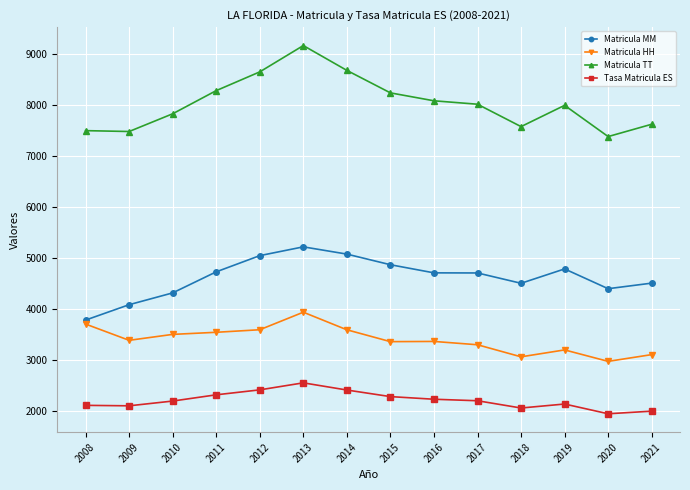

What is the value of the Tasa Matricula ES point at the 1st from the left?

2116.4